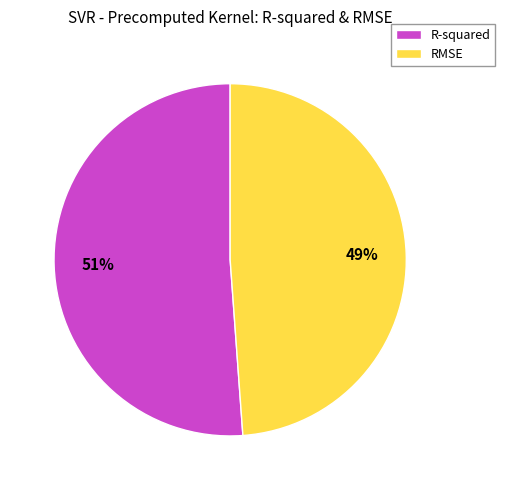

Does R-squared account for over 50% of the chart?

Yes